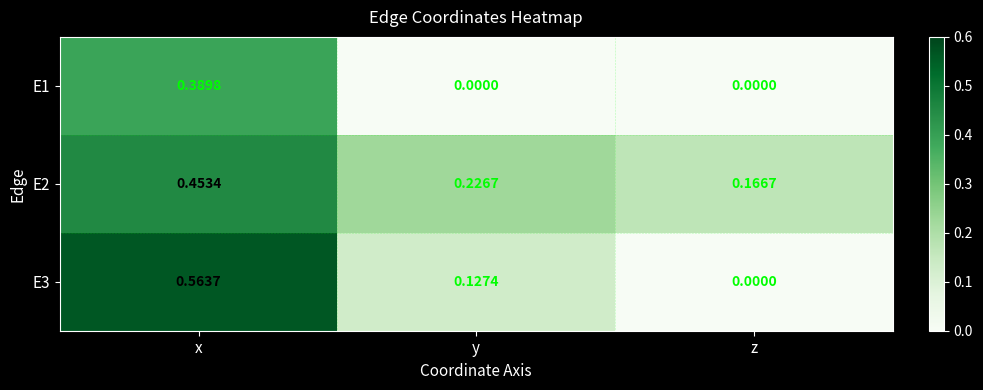

List the labels in order of E2 value, largest first.

x, y, z